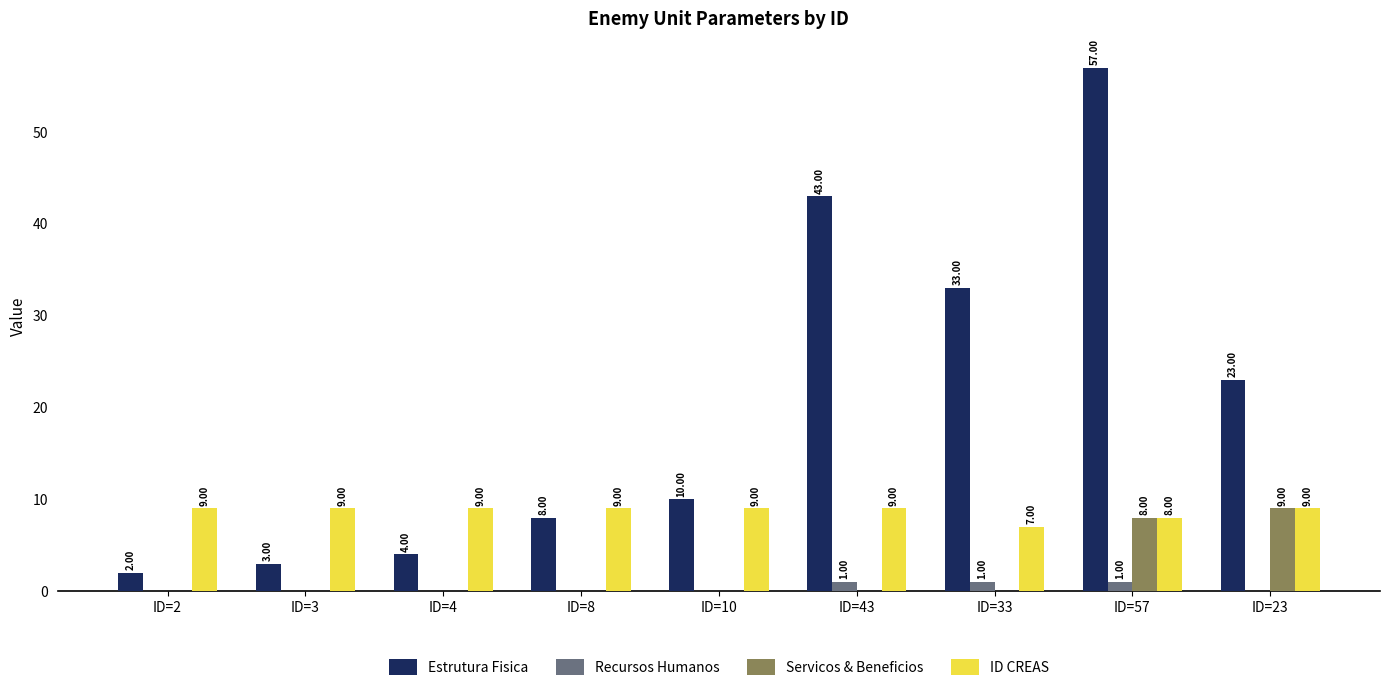

At which category is the sum across all series the highest?

ID=57